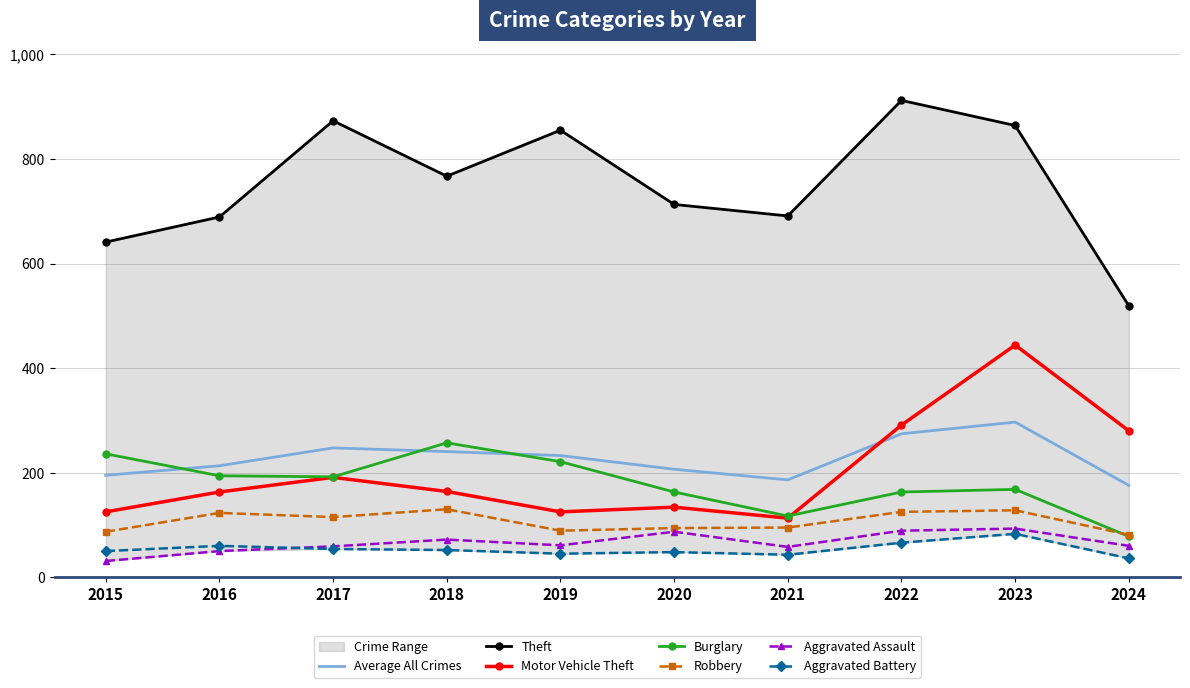

What is the difference between the highest and lowest values at 2019?

810